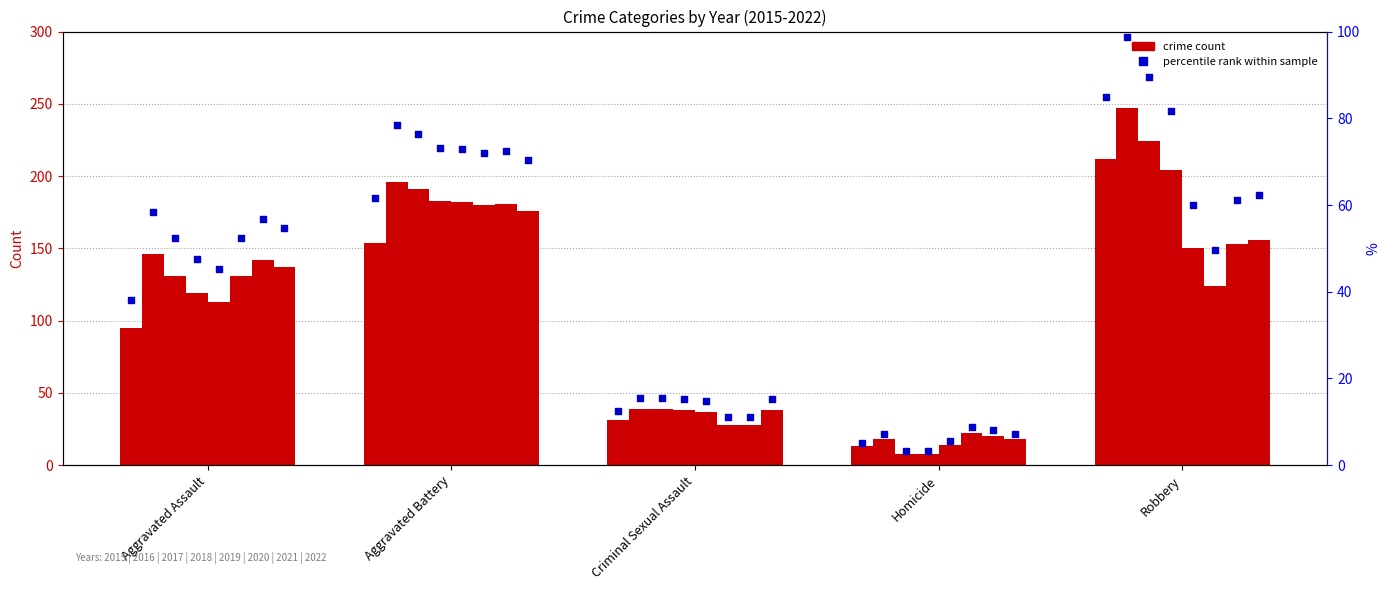

Between Aggravated Assault and Homicide, which is larger?

Aggravated Assault